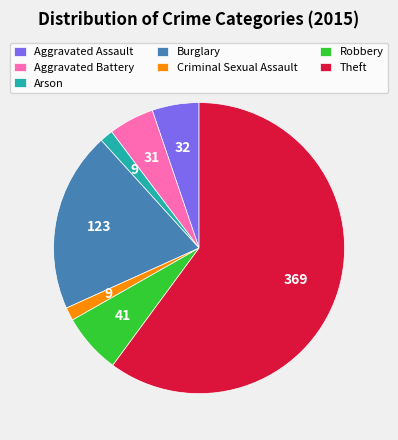

How many slices are in this pie chart?

7